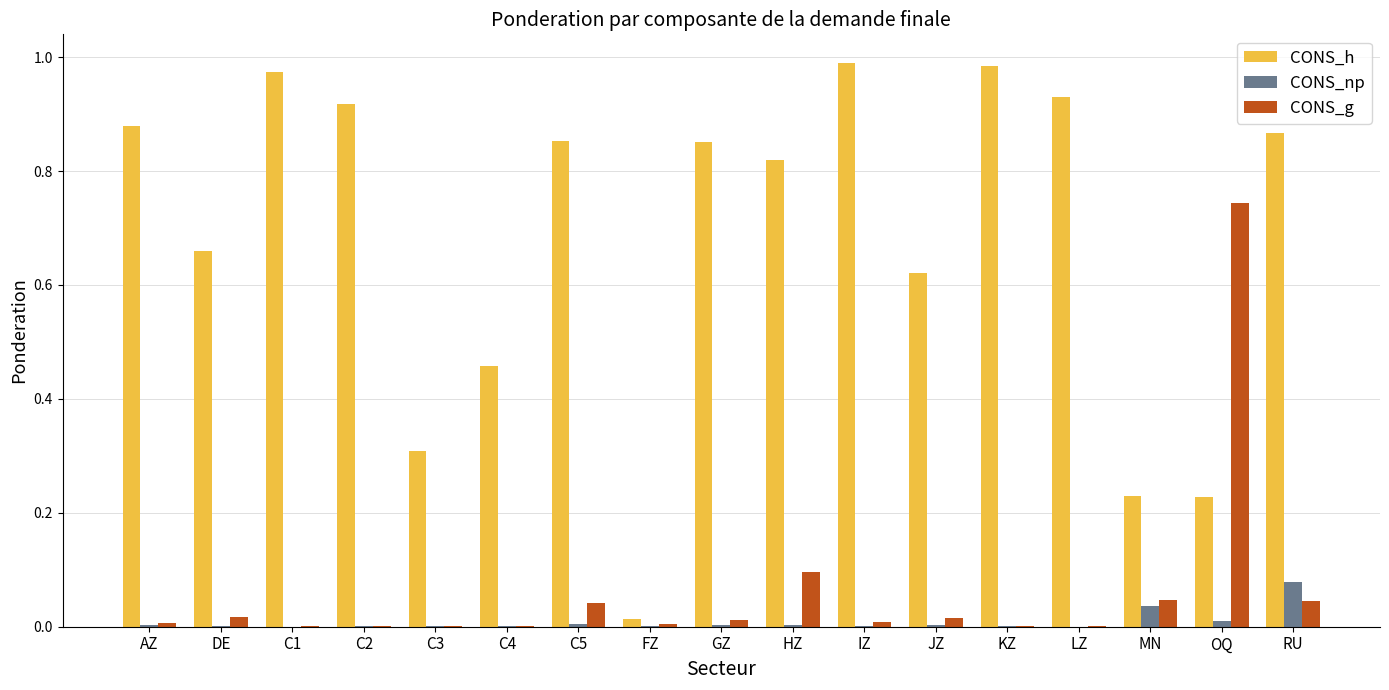

How many series are shown in this chart?

3